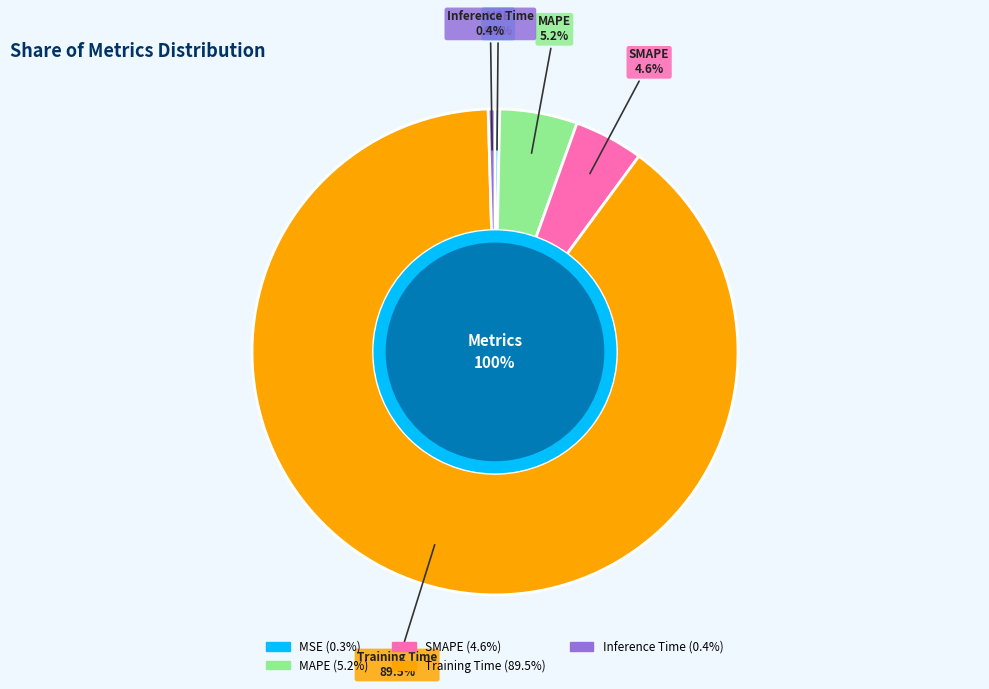

Is there a majority slice in this chart?

Yes